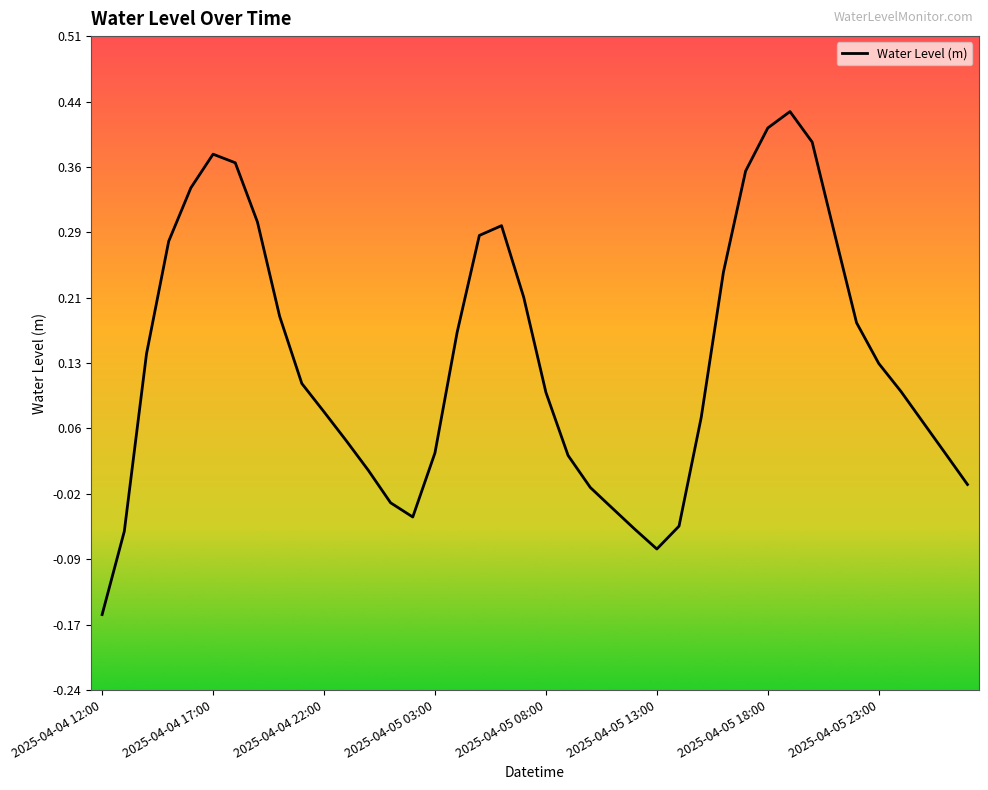

What is the difference between the maximum and minimum values?

0.6